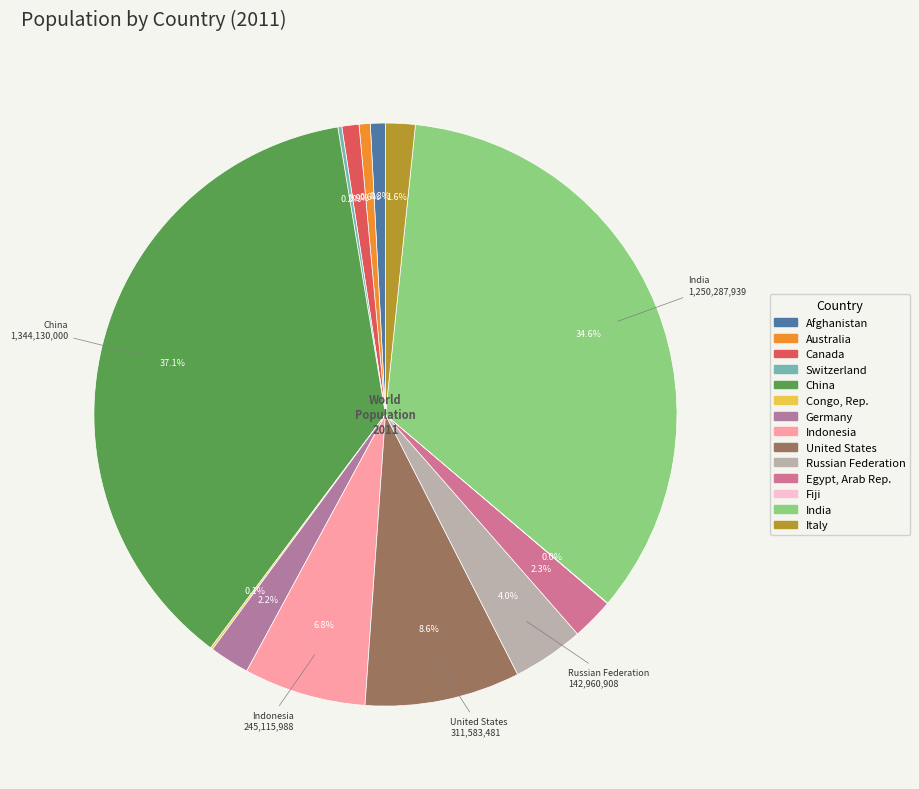

How much of the chart is everything except Australia?

99.4%